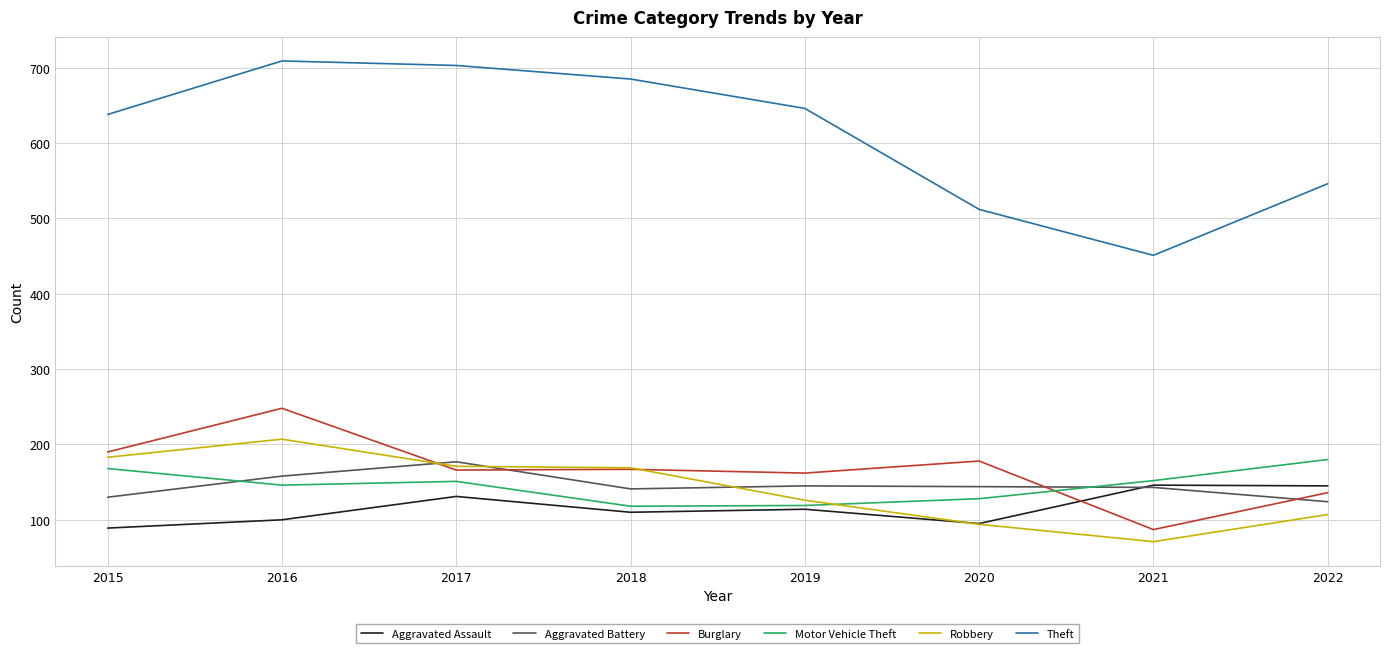

What is the total value across all series at 2022?

1238